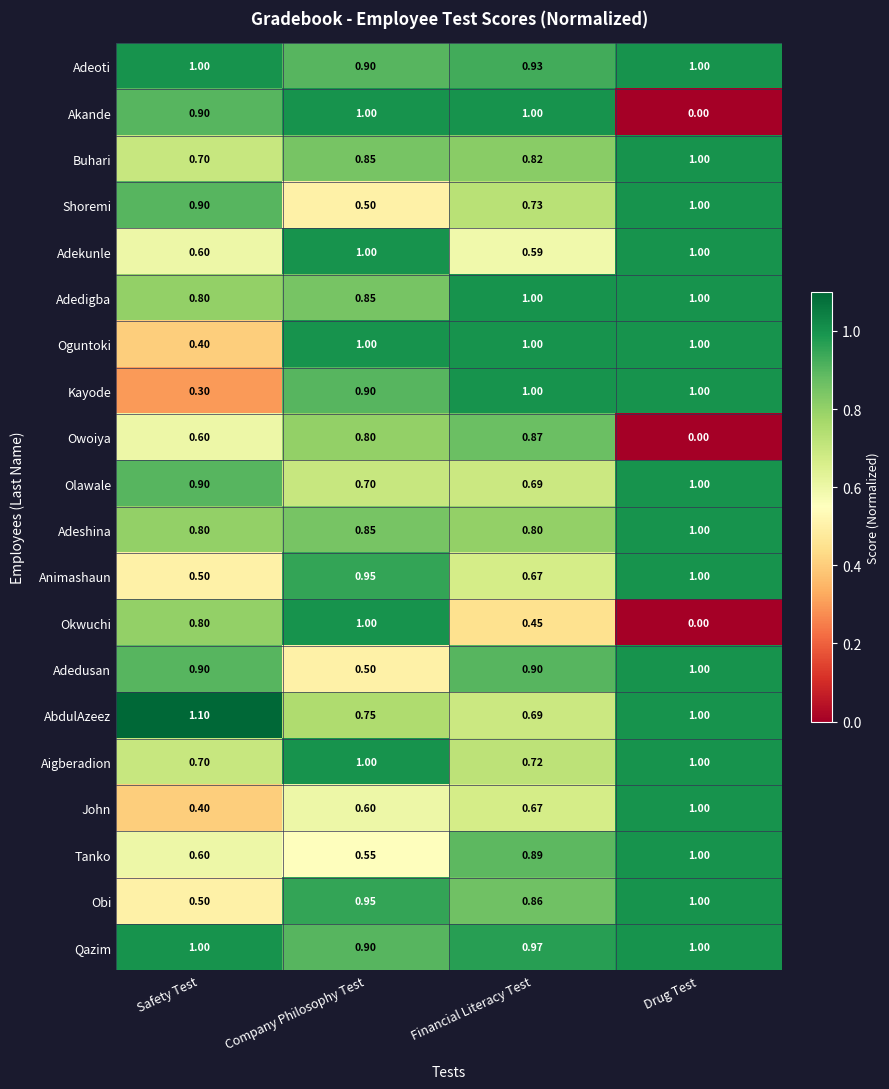

How many distinct data groups are displayed?

20